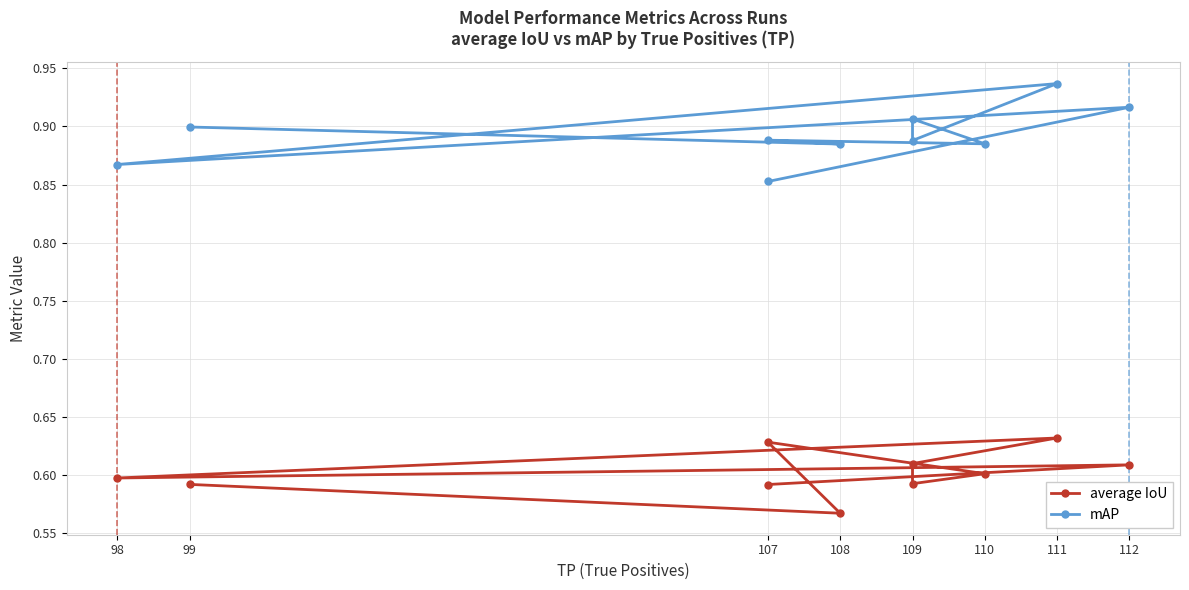

Which series has the largest total across all categories?

mAP